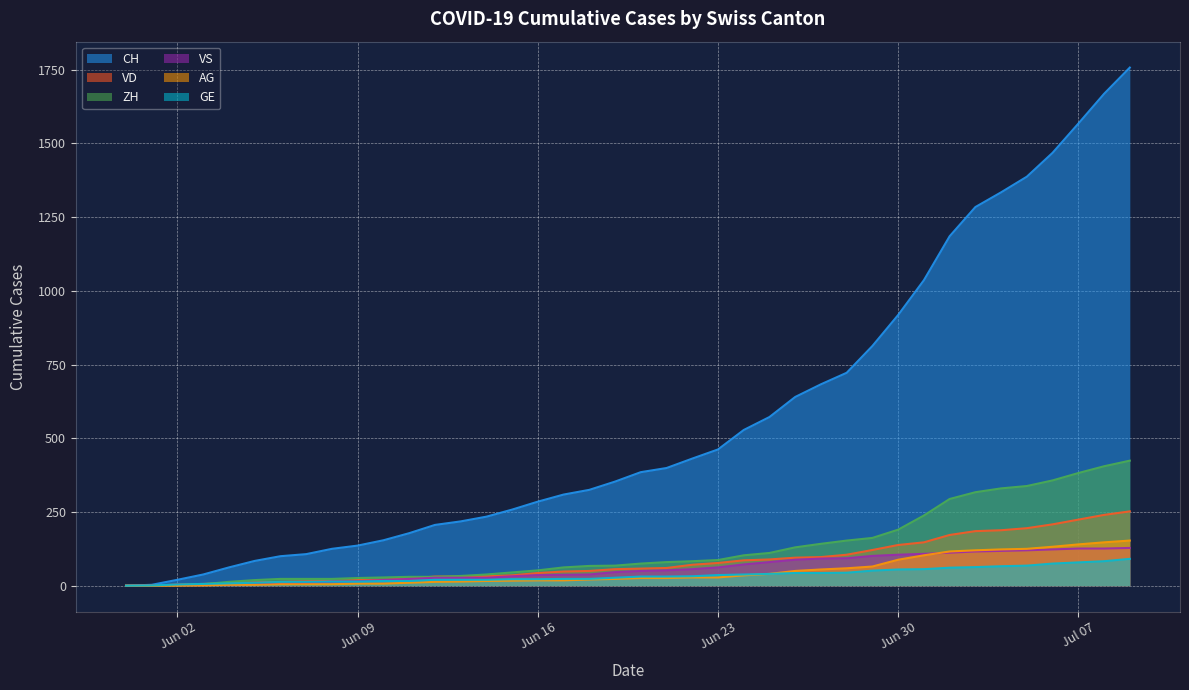

Which series has the largest range (max minus min)?

CH